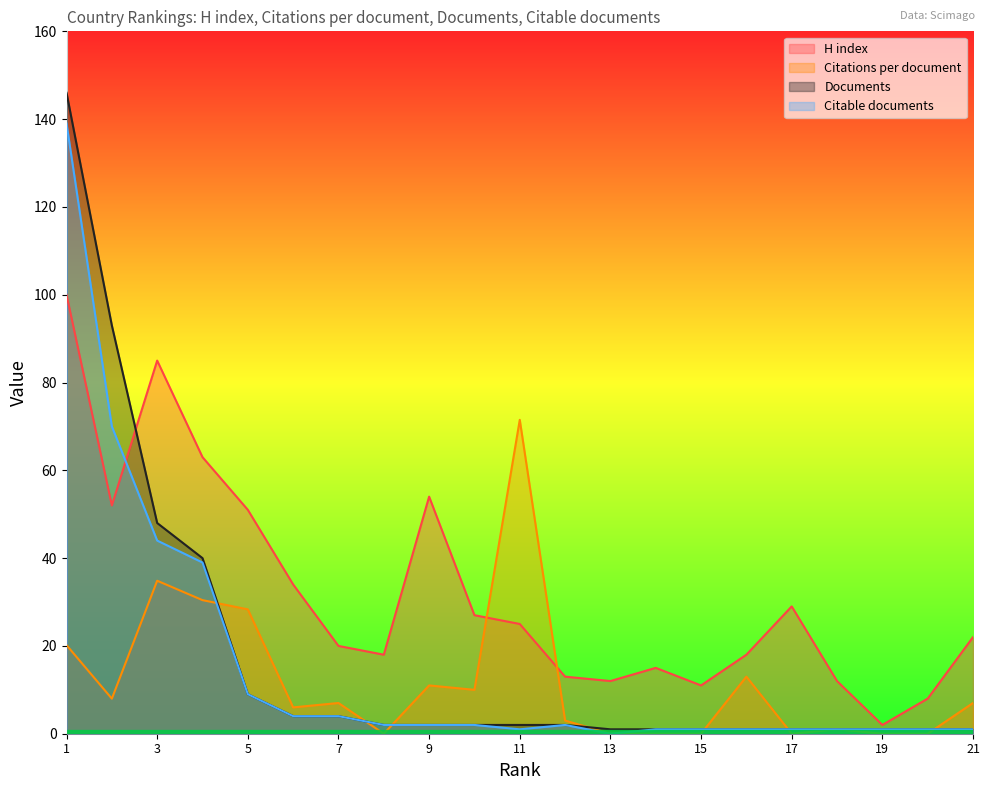

Count the number of categories in the chart.

21